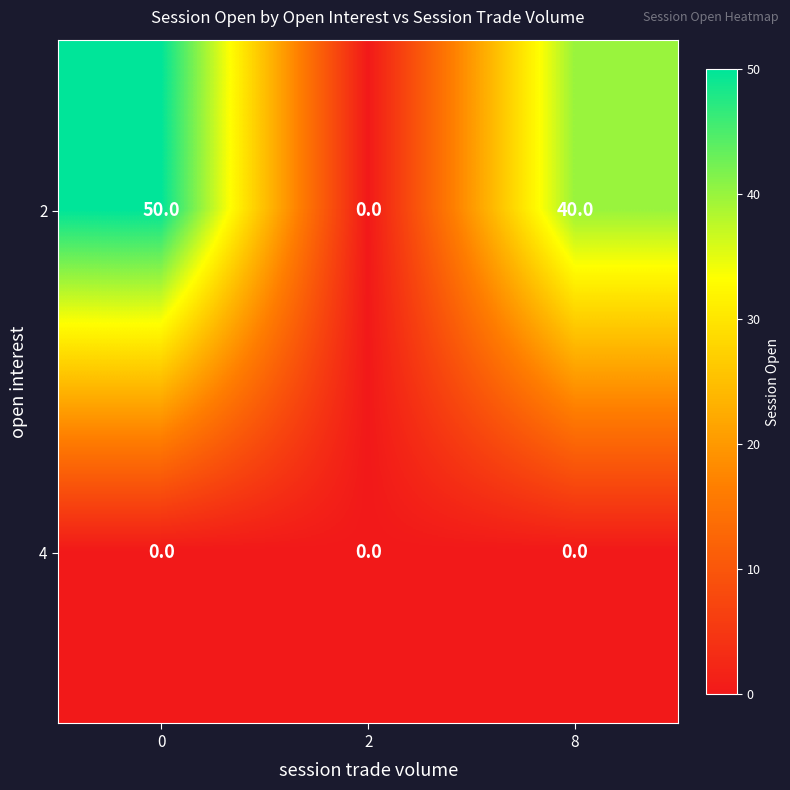

Reading left to right, what are all the values shown in this chart?

2: 50	0	40
4: 0	0	0